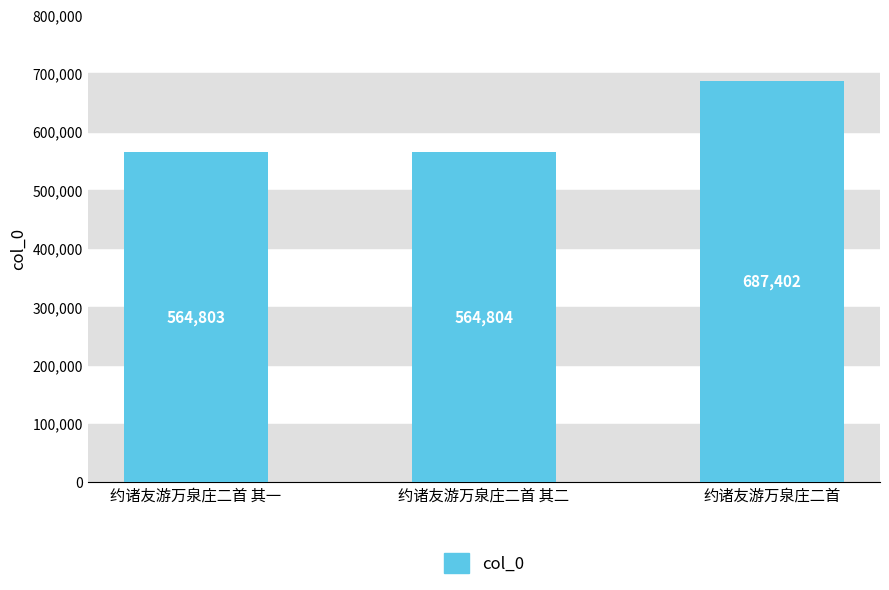

Does the chart contain any negative values?

No